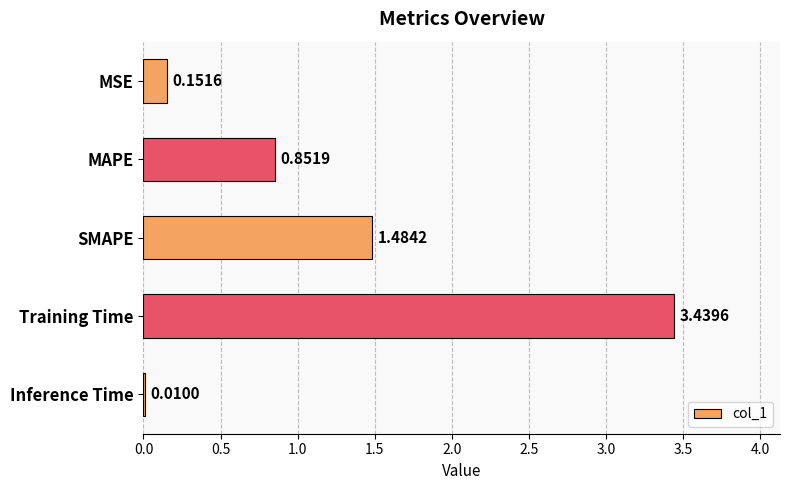

Between Inference Time and Training Time, which is larger?

Training Time